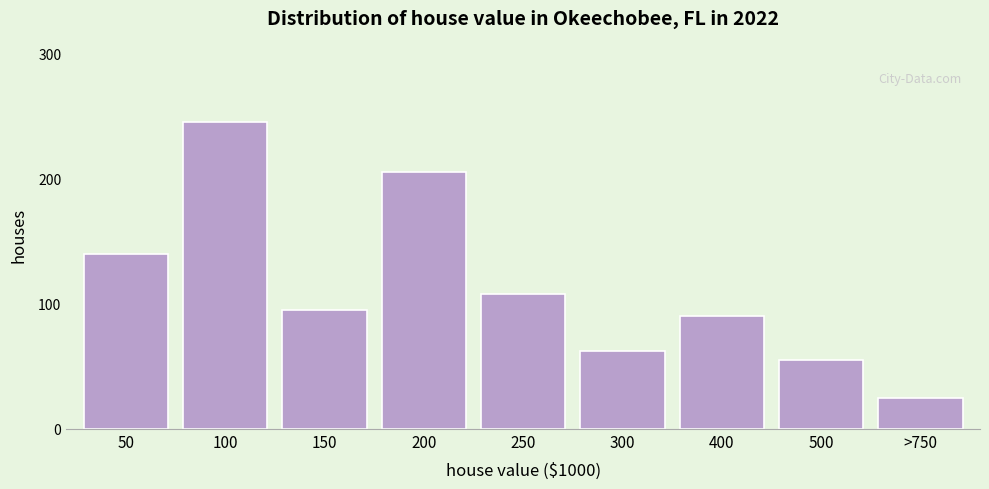

Reading left to right, what are all the values shown in this chart?

50=140	100=245	150=95	200=205	250=108	300=62	400=90	500=55	>750=25